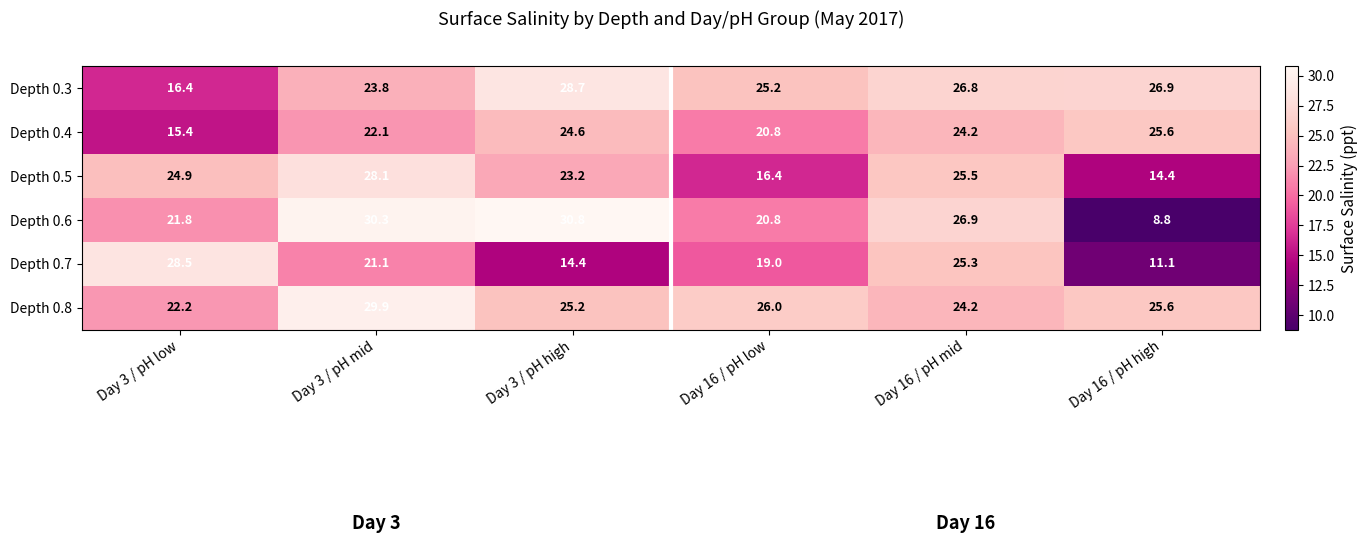

What is the maximum value shown in the chart?

30.8